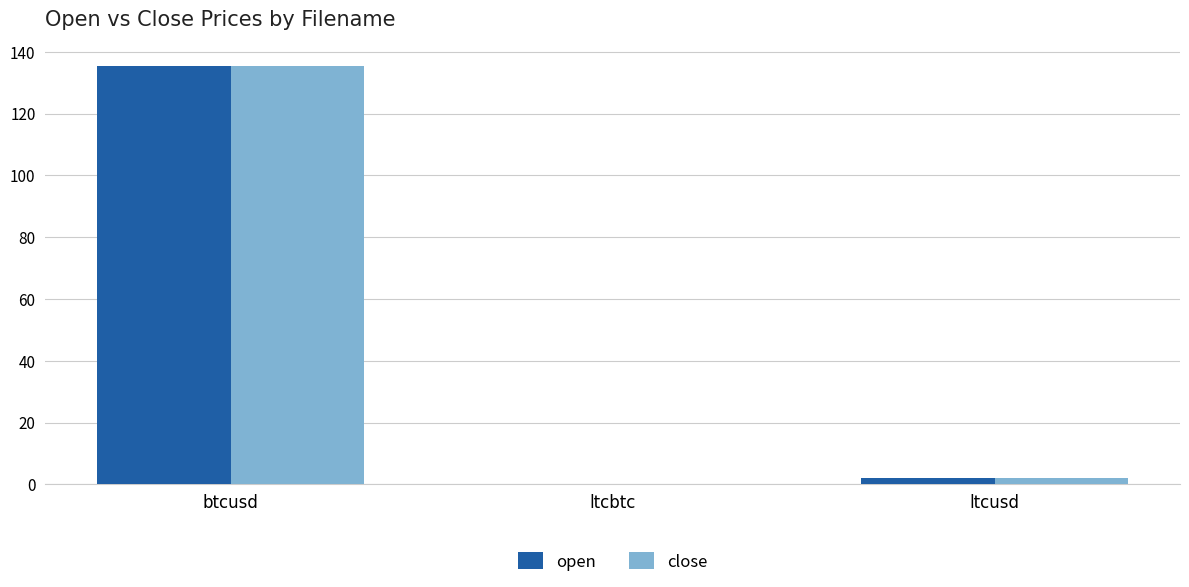

Is the value of open at btcusd greater than the value of close at ltcbtc?

Yes